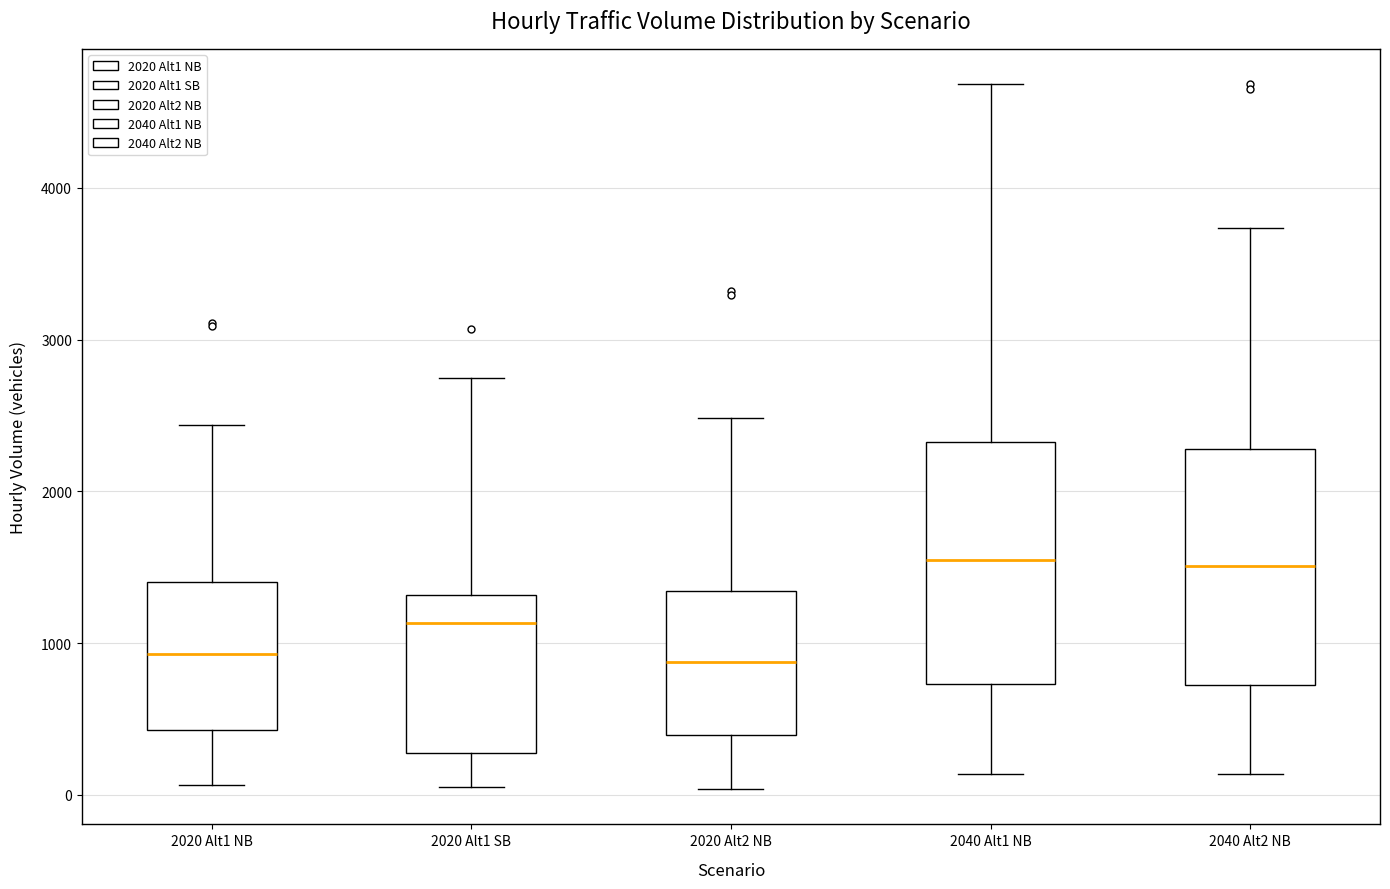

Where does the upper whisker of the box for 2020 Alt1 SB end on the y-axis? The values are not printed on the chart, so give them approximately, as read against the axis.

2700